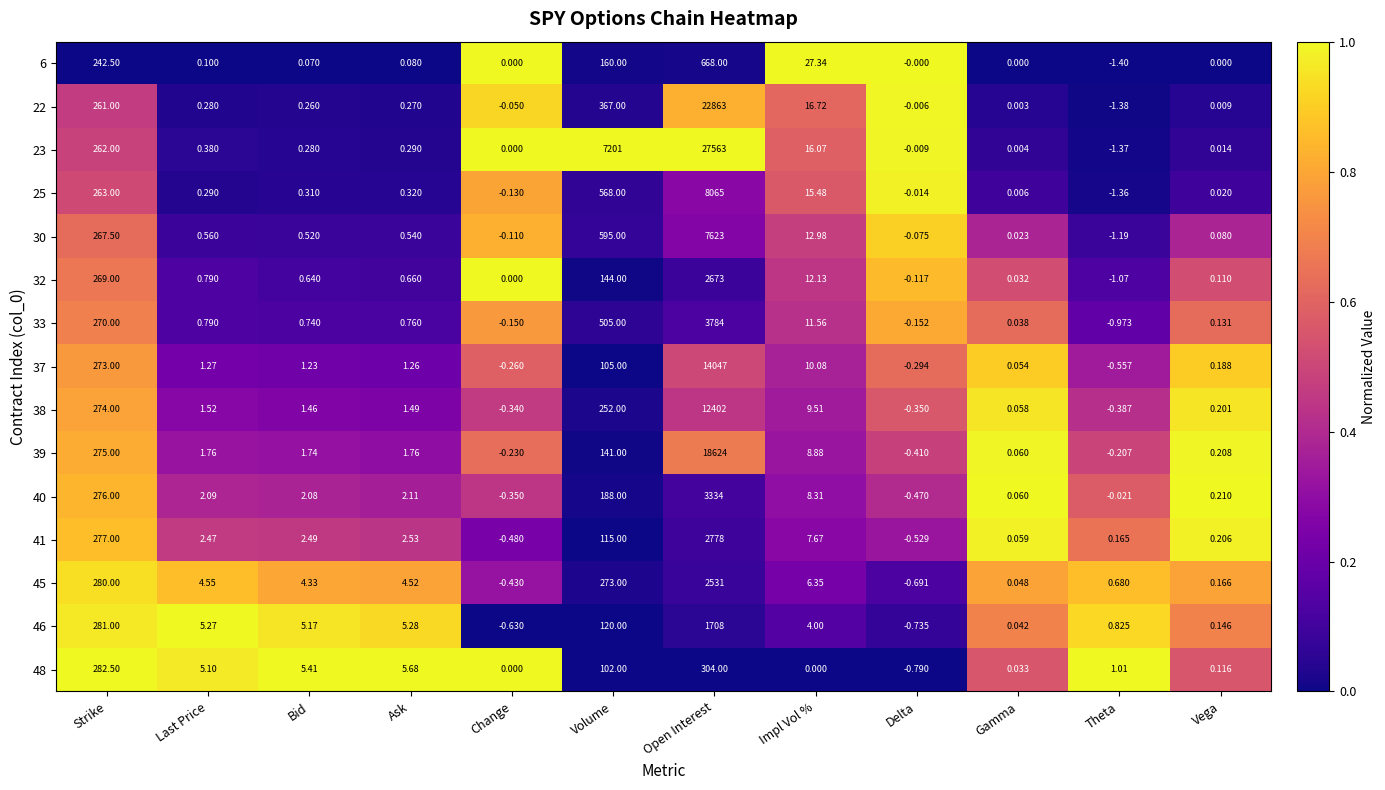

At which category is the sum across all series the highest?

Open Interest